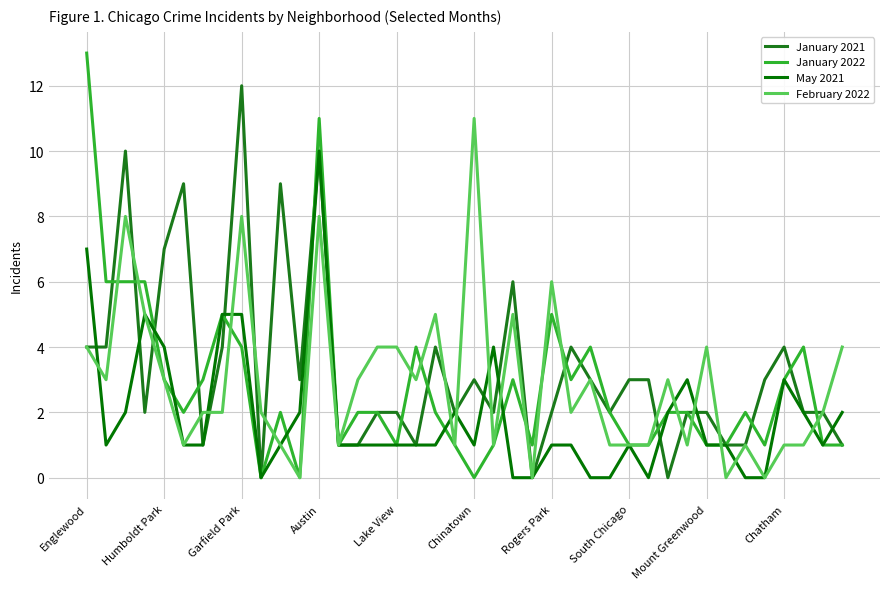

Does the chart have visible grid lines?

Yes